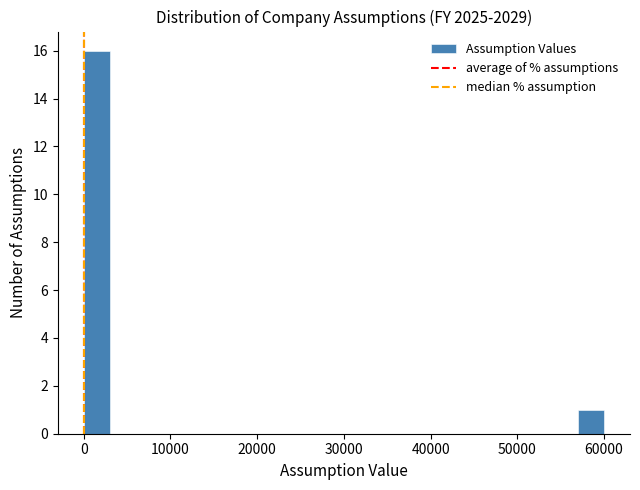

Around what value on the x-axis is the tallest bar? Give the approximate position of its centre, as read against the axis.

2000